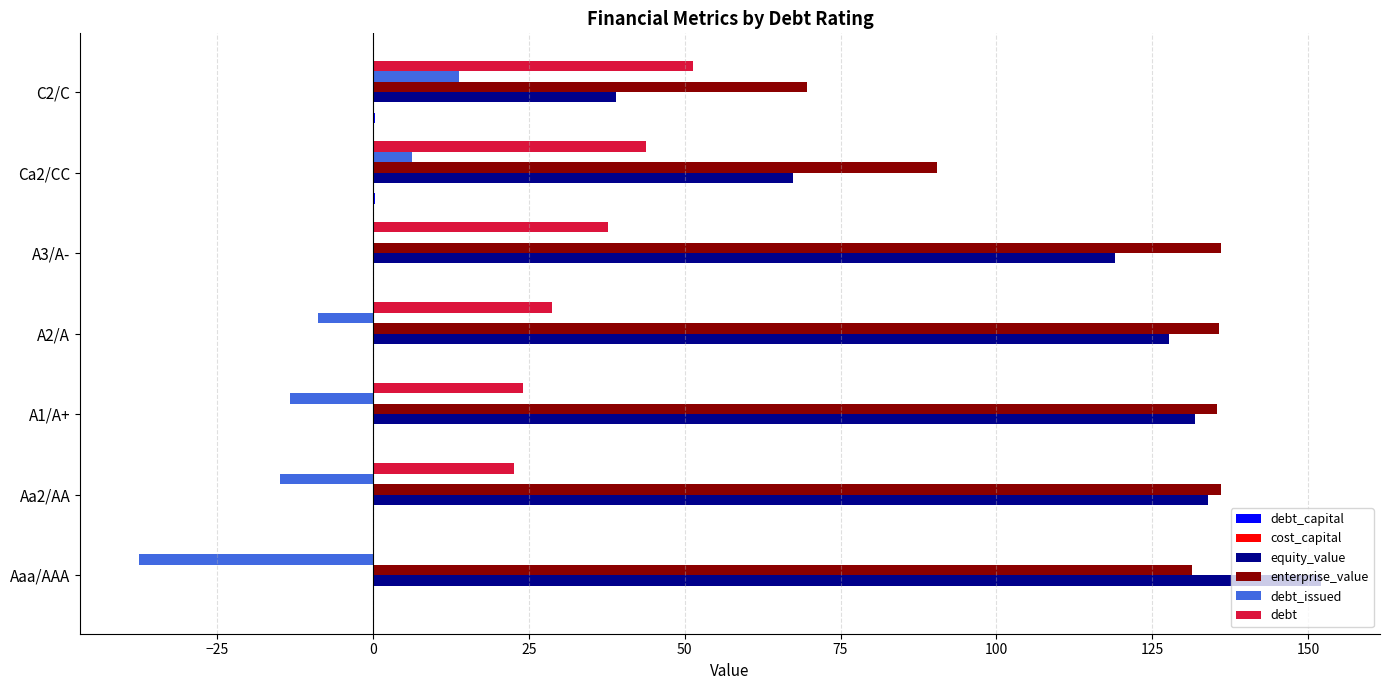

At which category does the chart reach its peak across all series?

Aaa/AAA